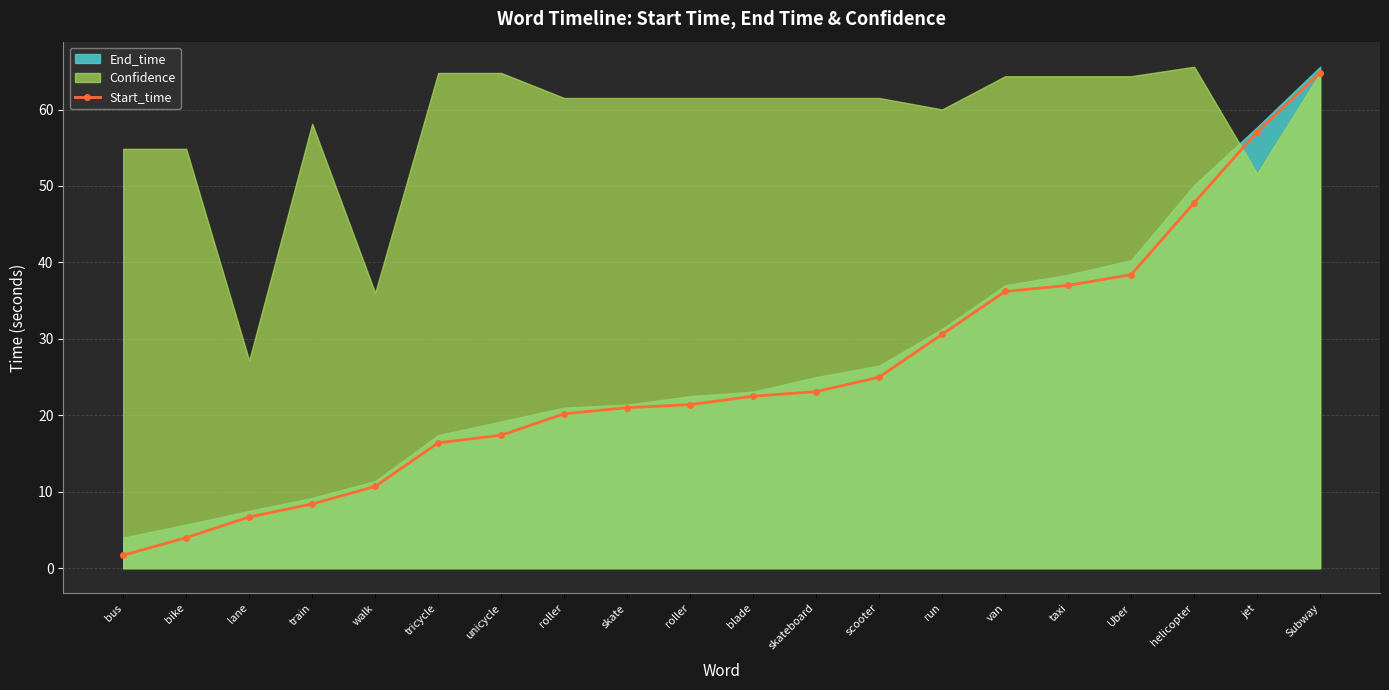

Count the number of values greater than 22.

10